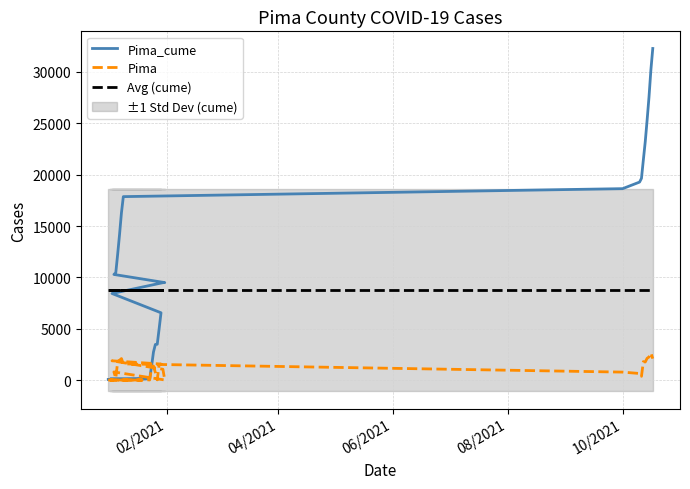

What is the label of the 9th point from the right?

10/2021